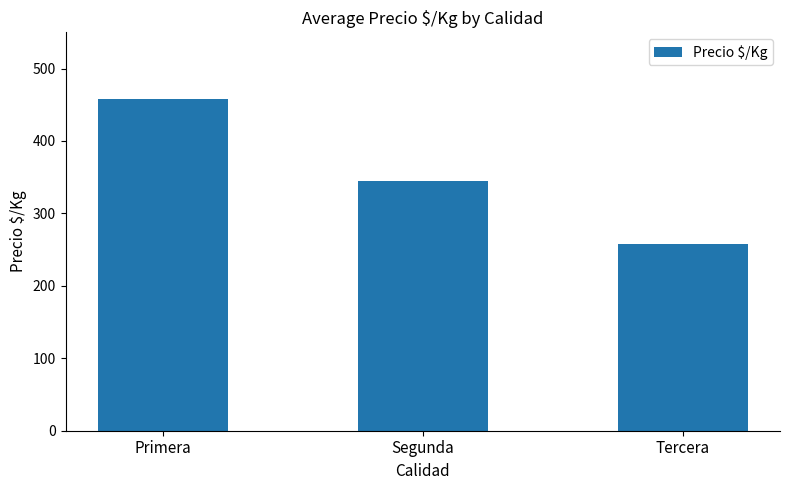

How many values are below 344?

1